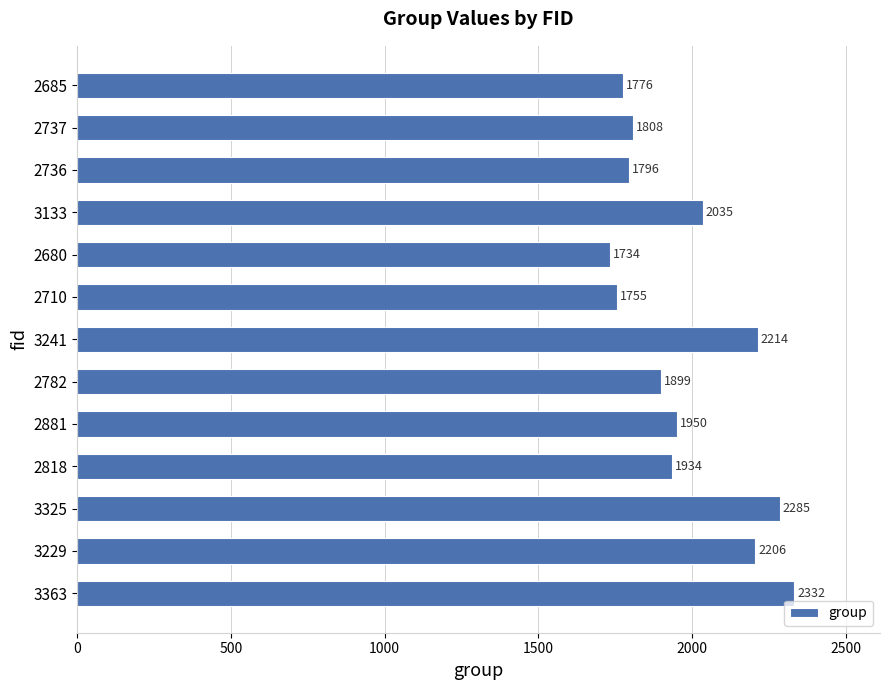

How many bars are there in total?

13